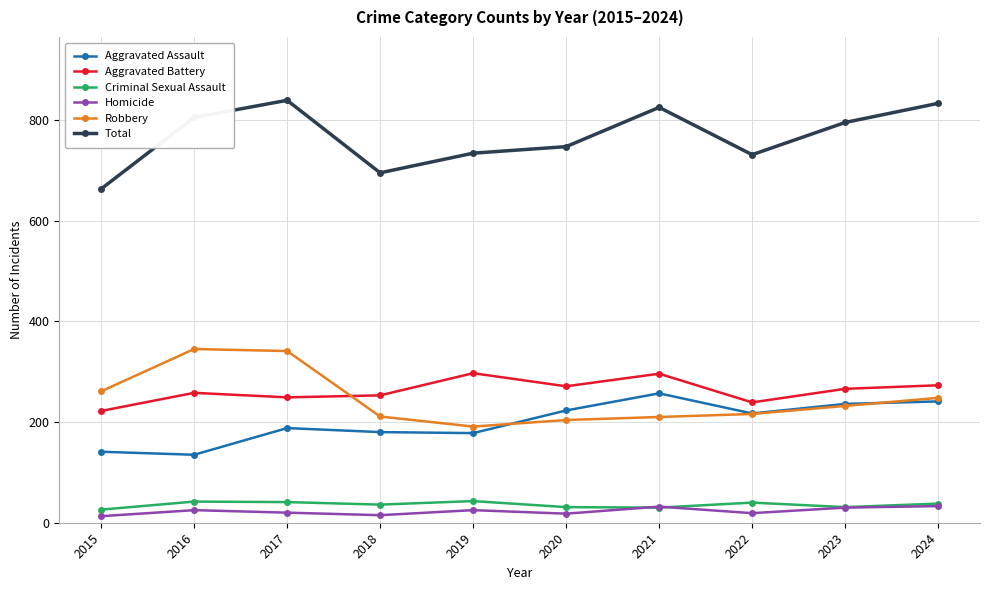

Rank the series by their maximum value, from lowest to highest.

Homicide, Criminal Sexual Assault, Aggravated Assault, Aggravated Battery, Robbery, Total